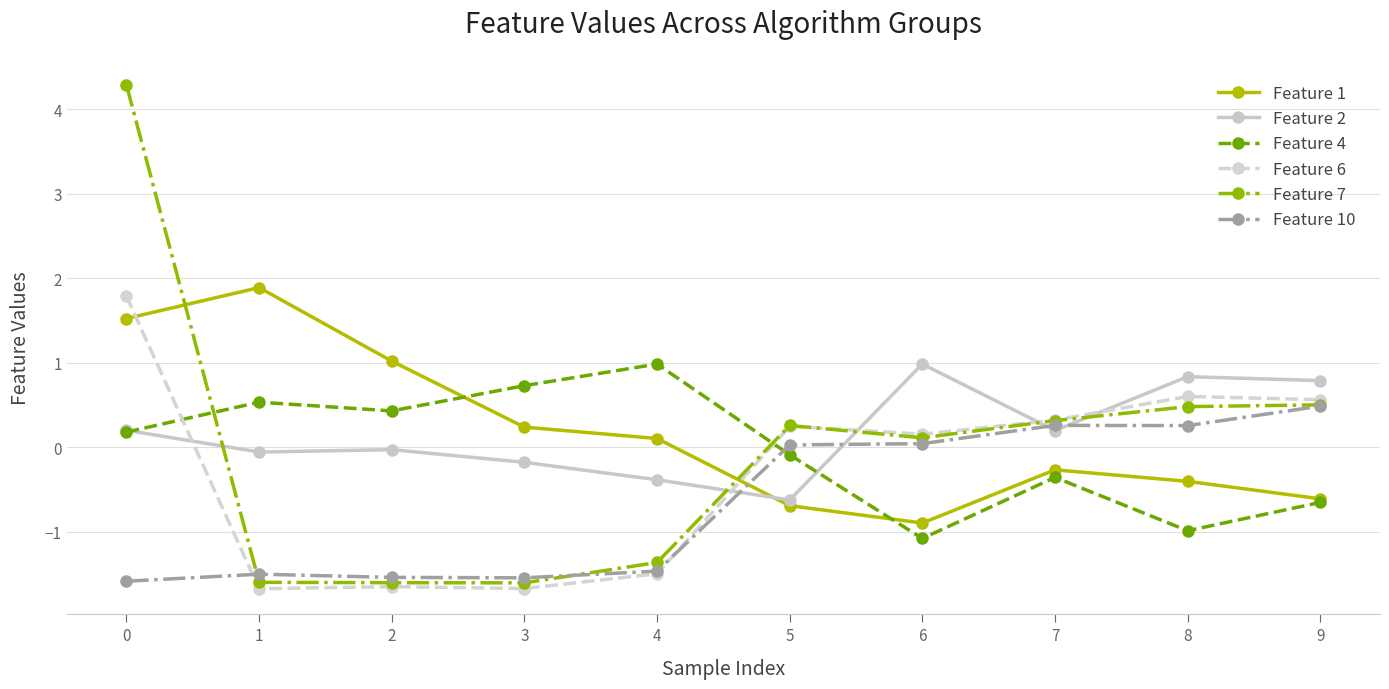

What is the value of the Feature 1 point at the 9th from the left?

-0.4